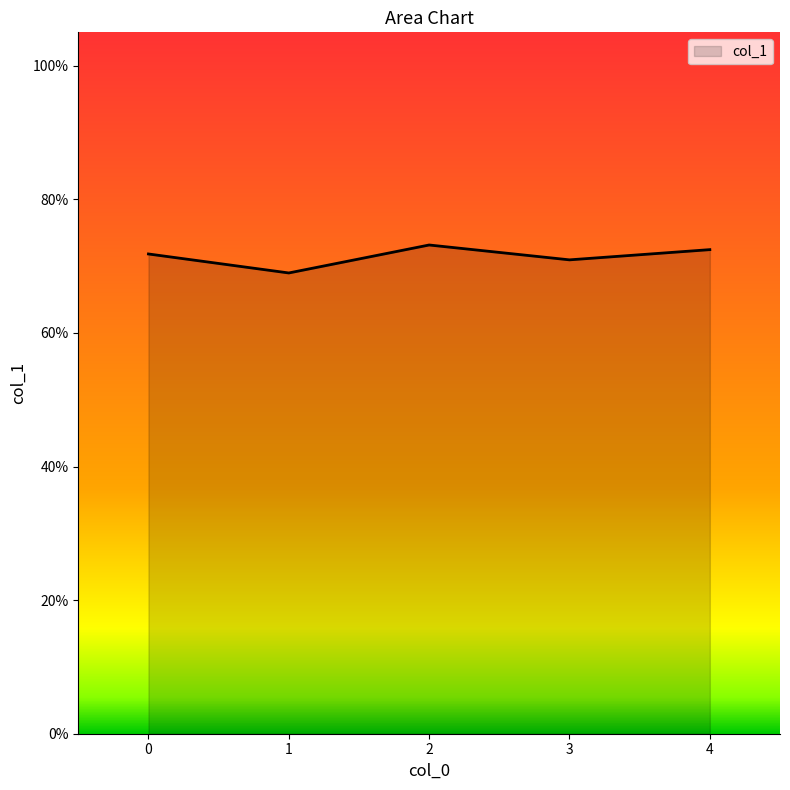

Which category has the lowest value across all series?

1